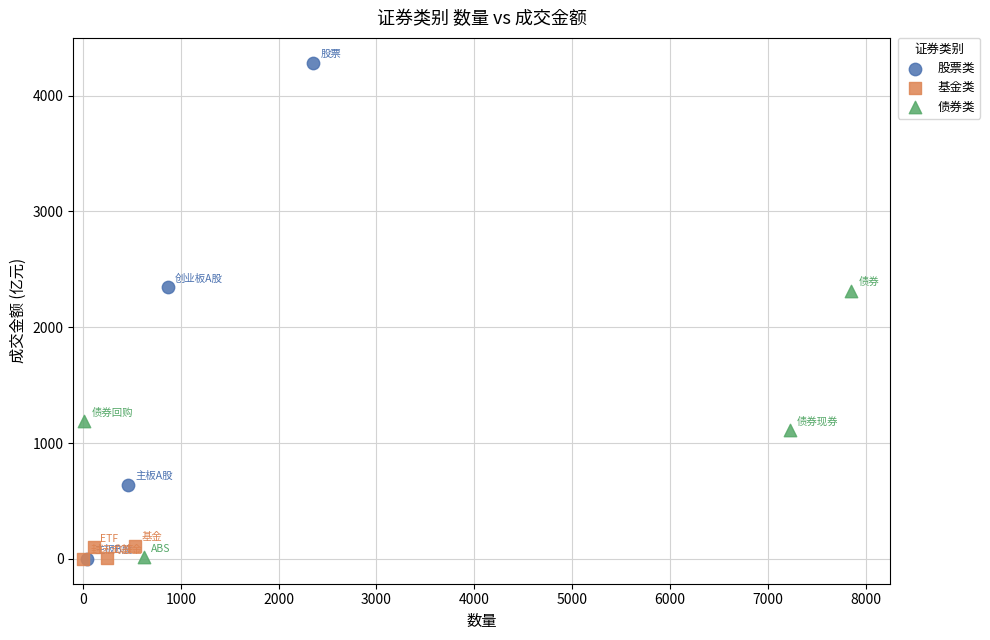

Which series reaches the maximum Y coordinate?

股票类